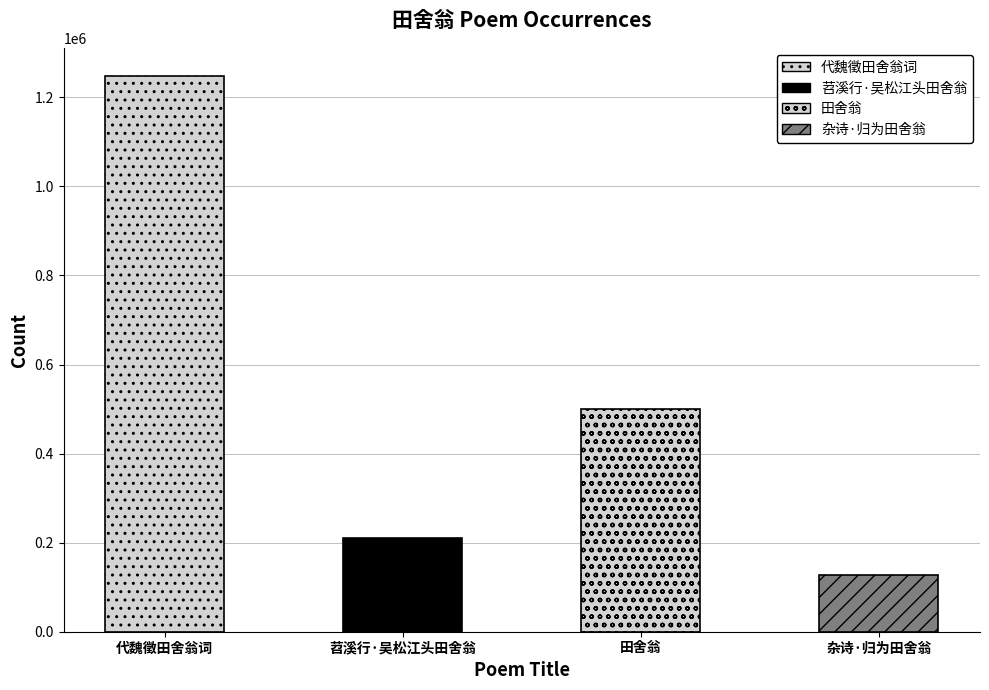

Is it true that the value at 苕溪行·吴松江头田舍翁 is 210361?

True